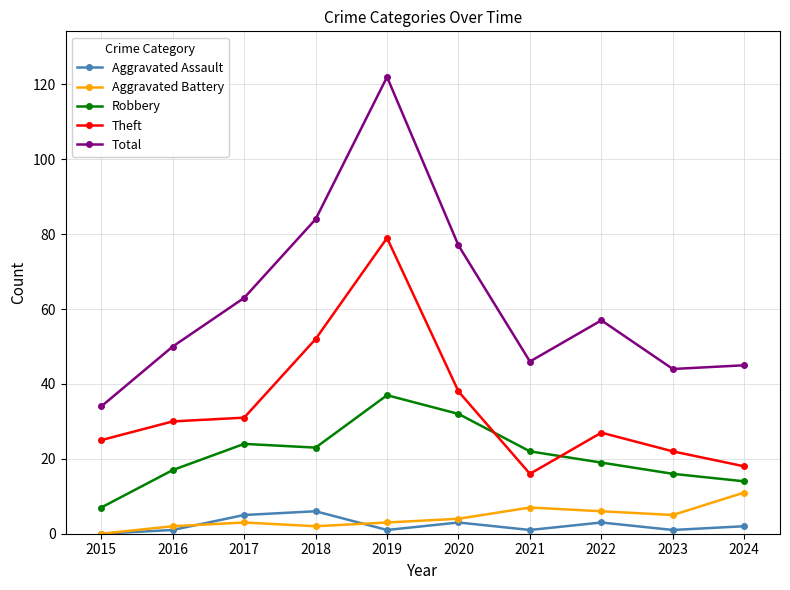

Reading left to right, transcribe all the data shown in this chart.

Aggravated Assault: 2015=0	2016=1	2017=5	2018=6	2019=1	2020=3	2021=1	2022=3	2023=1	2024=2
Aggravated Battery: 2015=0	2016=2	2017=3	2018=2	2019=3	2020=4	2021=7	2022=6	2023=5	2024=11
Robbery: 2015=7	2016=17	2017=24	2018=23	2019=37	2020=32	2021=22	2022=19	2023=16	2024=14
Theft: 2015=25	2016=30	2017=31	2018=52	2019=79	2020=38	2021=16	2022=27	2023=22	2024=18
Total: 2015=34	2016=50	2017=63	2018=84	2019=122	2020=77	2021=46	2022=57	2023=44	2024=45